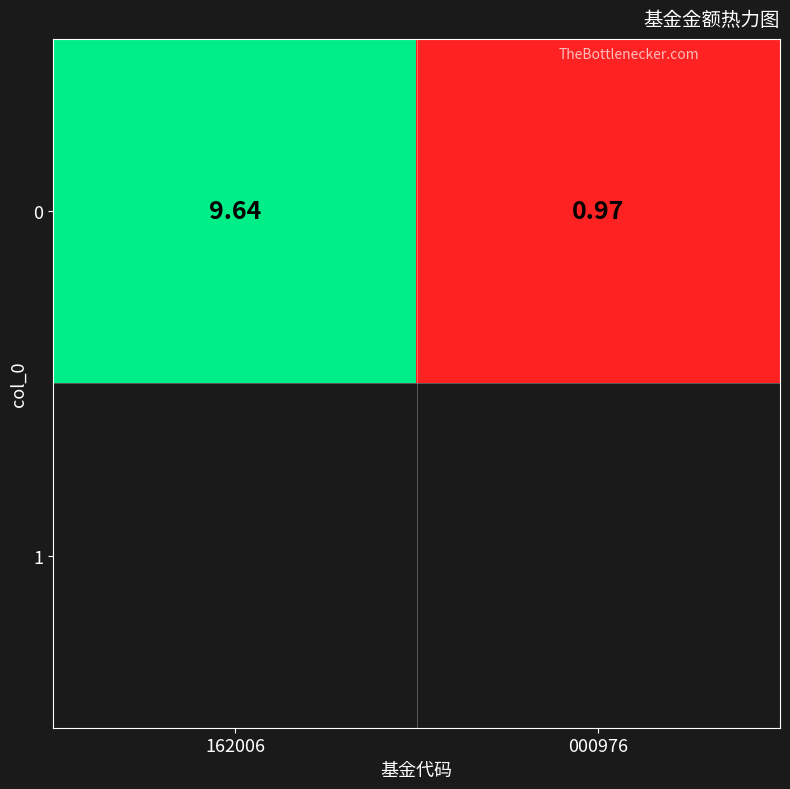

What is the sum of all values?

10.6